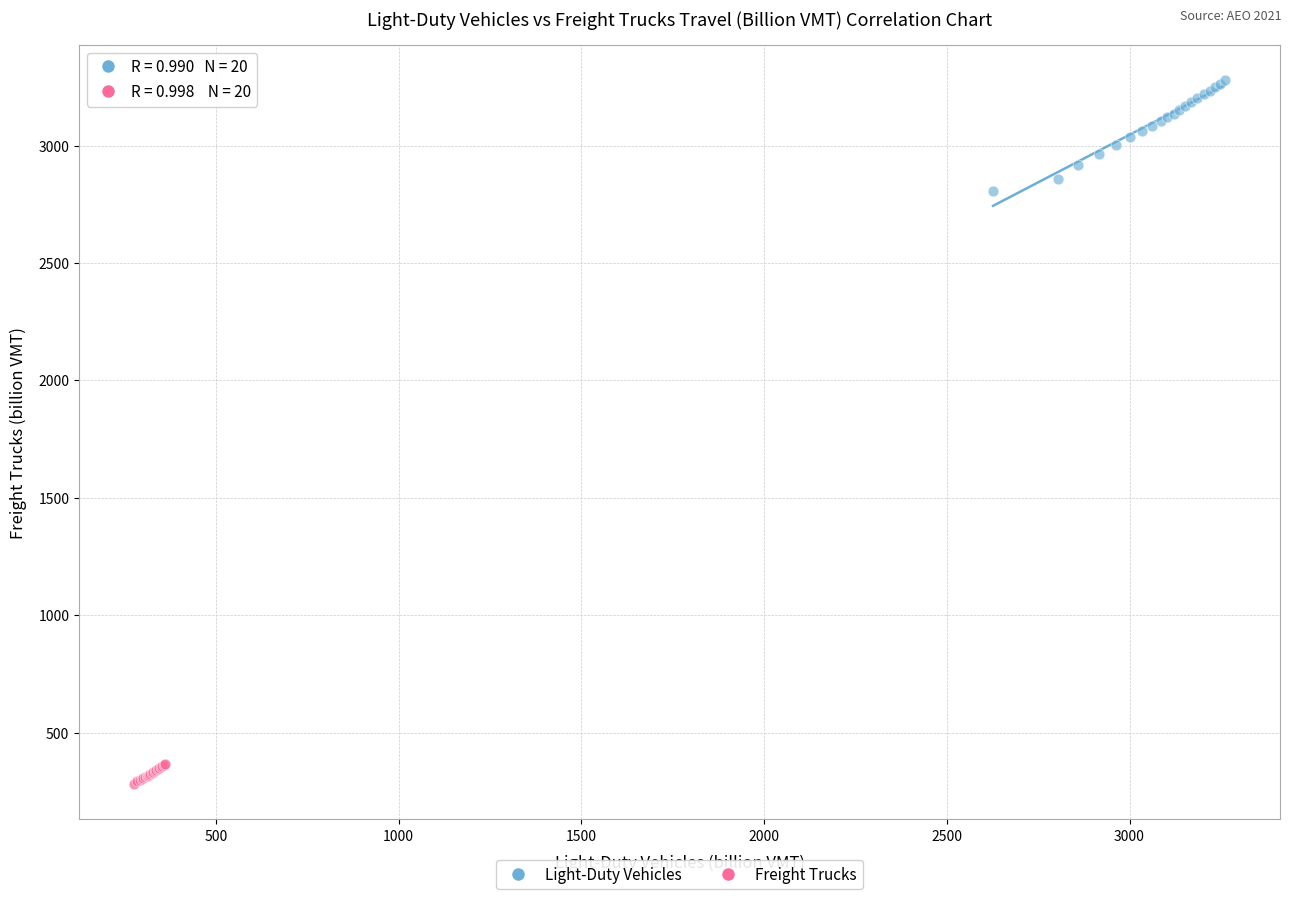

Which series has the widest spread of Y values?

Light-Duty Vehicles